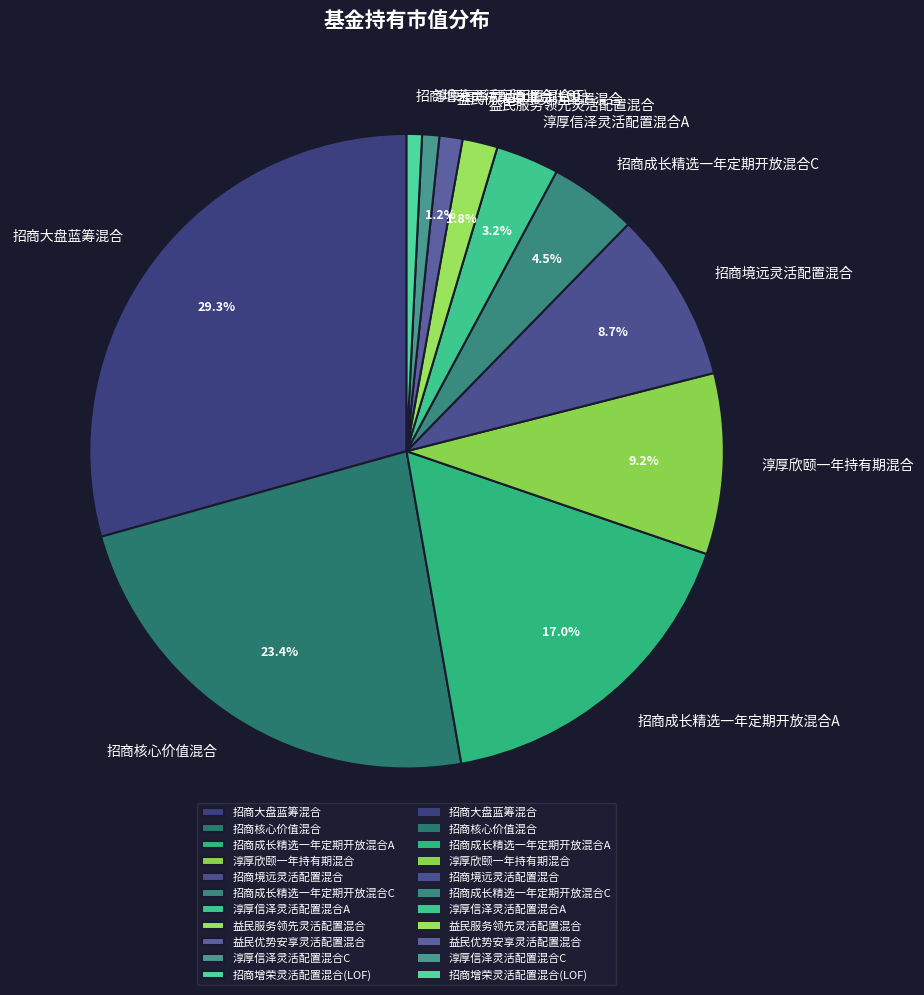

The 招商核心价值混合 slice represents 23% of the pie. True or false?

True